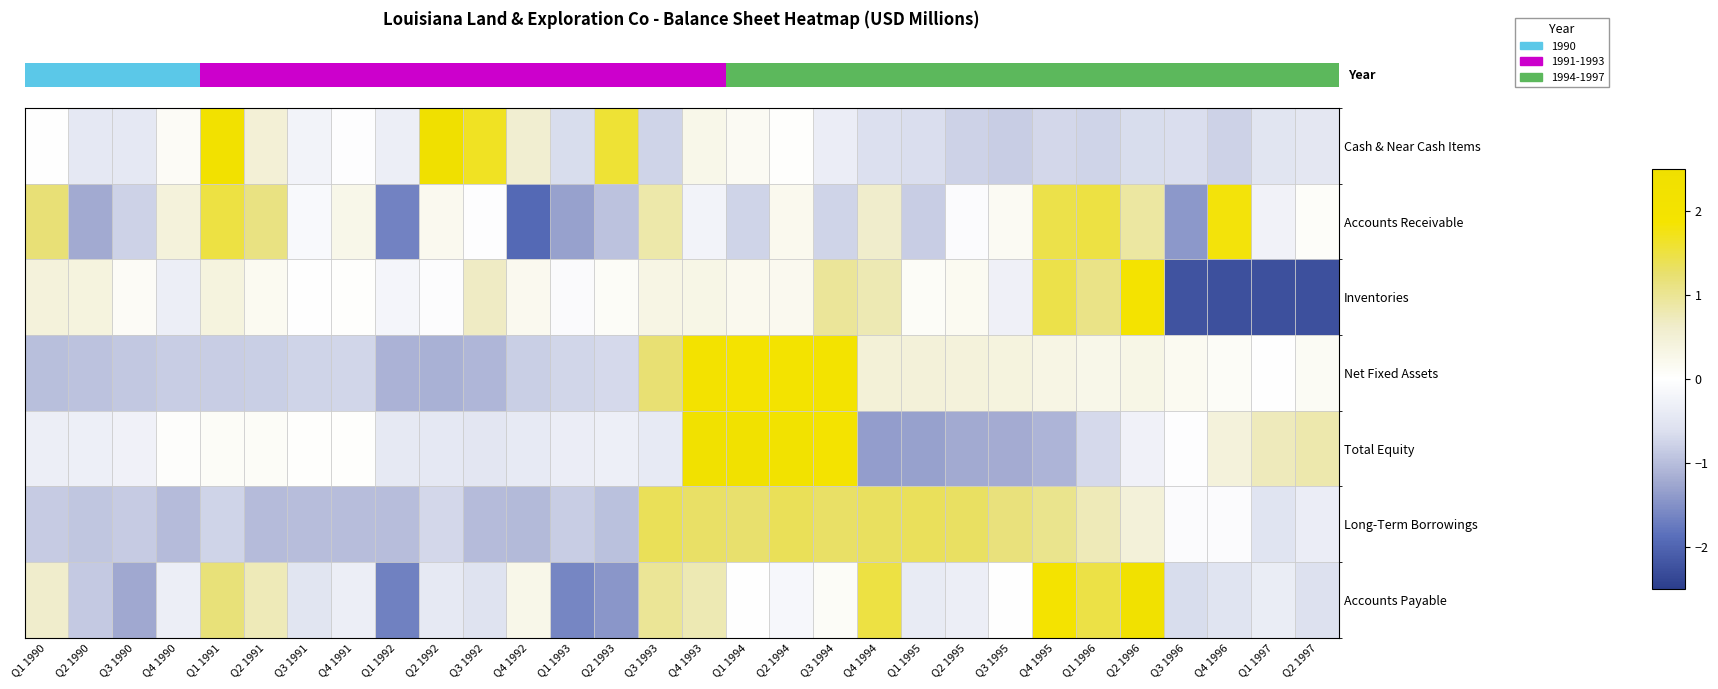

What is the spread (max minus min) of values at Q4 1991?

1.3